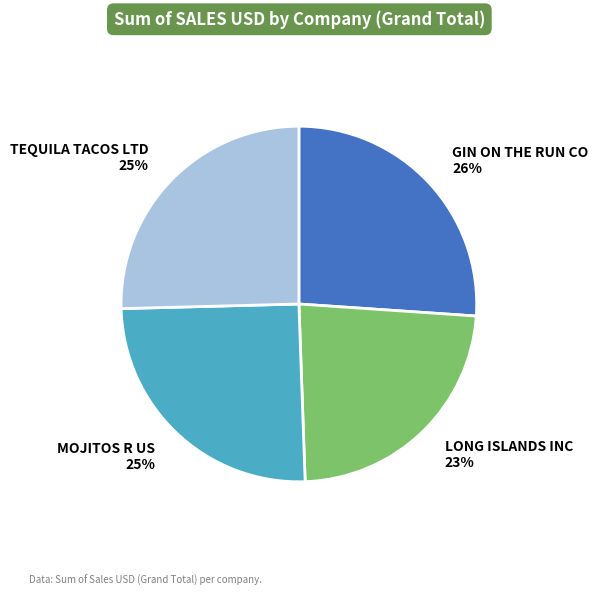

The GIN ON THE RUN CO slice represents 16% of the pie. True or false?

False